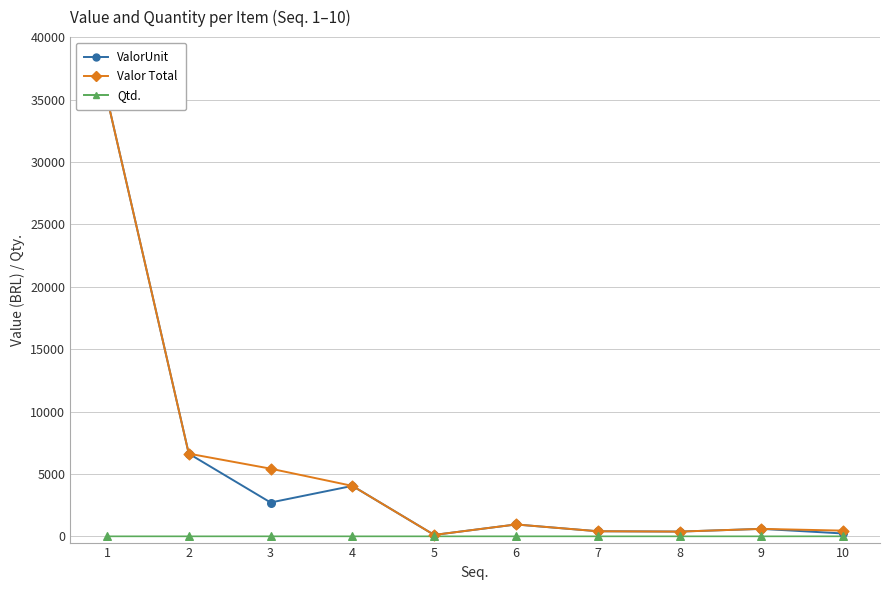

At which category is the sum across all series the highest?

1